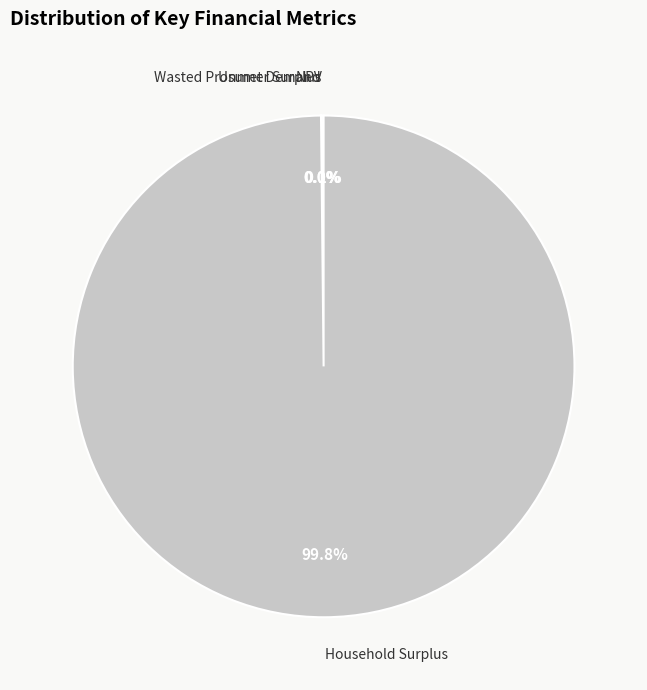

Is there any slice that represents more than half of the pie?

Yes